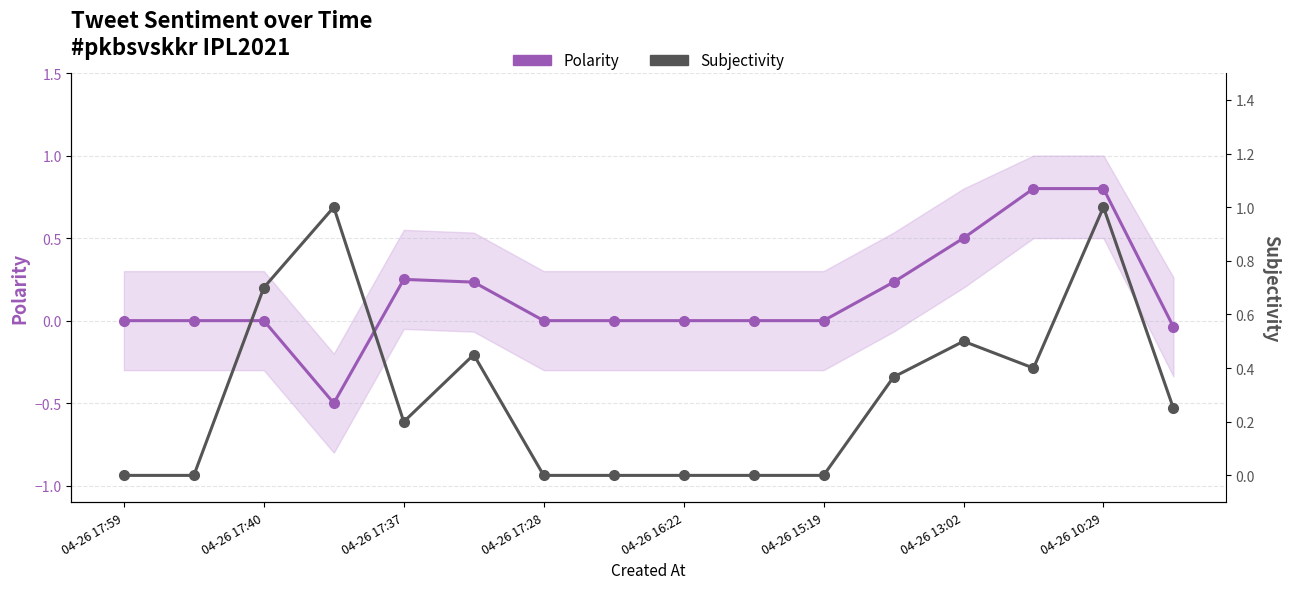

What is the greatest value displayed?

1.0